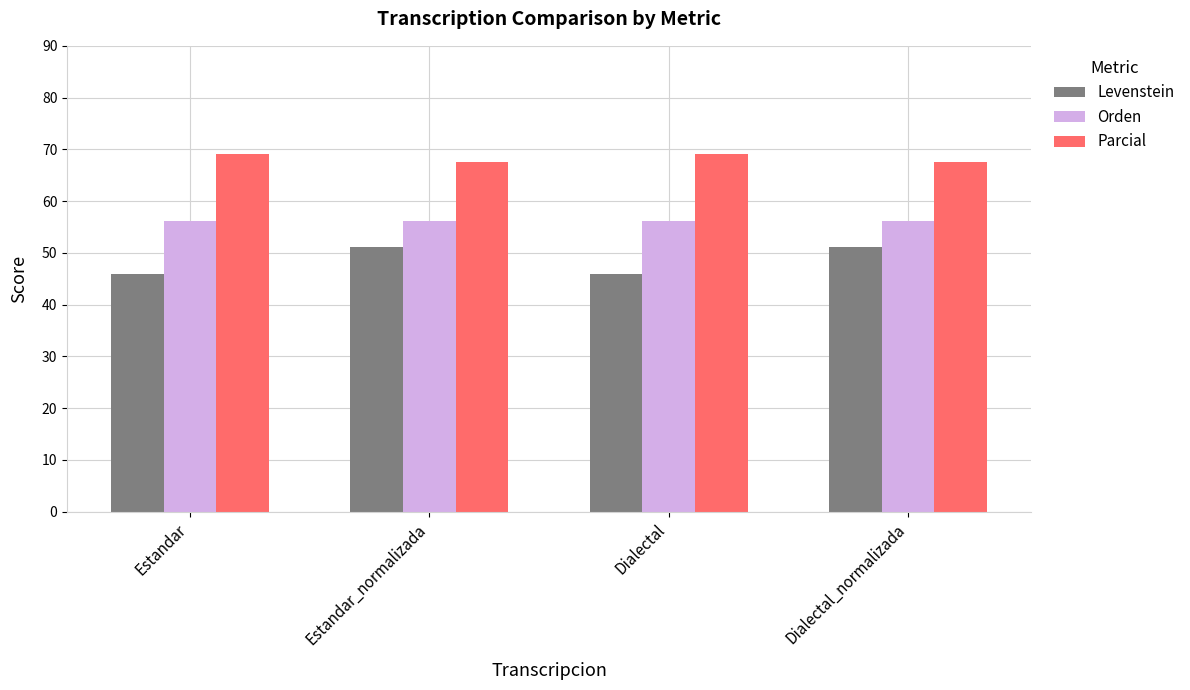

Is it true that Levenstein equals 45.8 at Estandar?

True